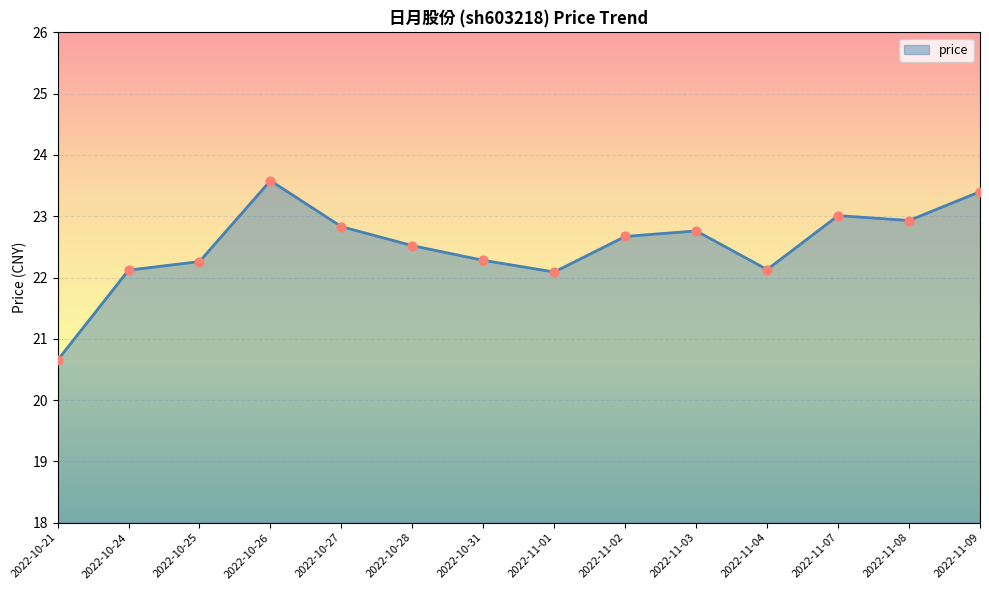

Approximately how many times larger is the value at 2022-10-26 compared to 2022-10-25?

1.1